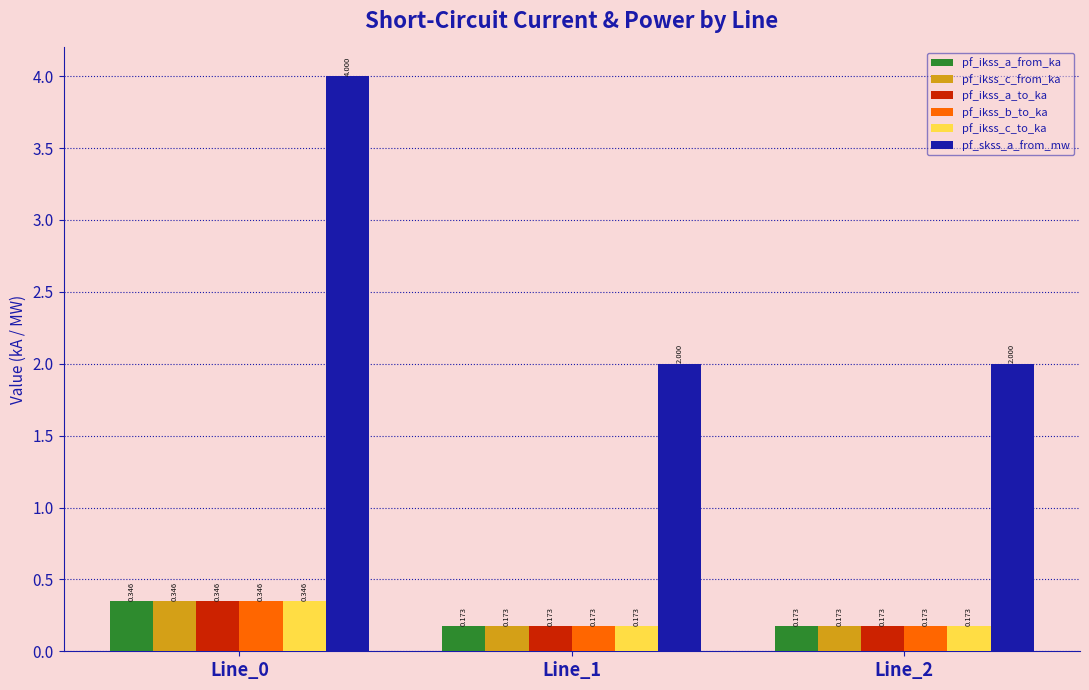

Which series has the largest total across all categories?

pf_skss_a_from_mw